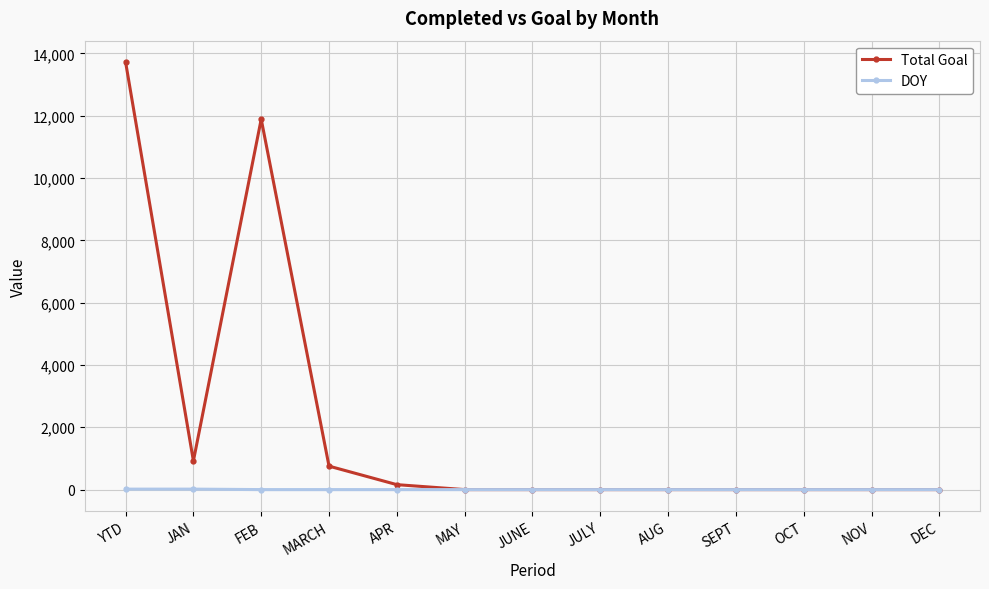

What is the label of the 8th point from the left?

JULY